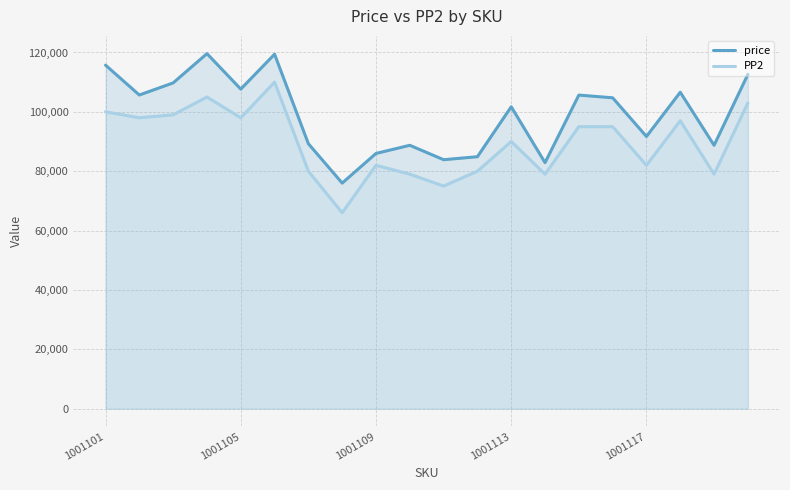

What is the sum of all price values?

1981202